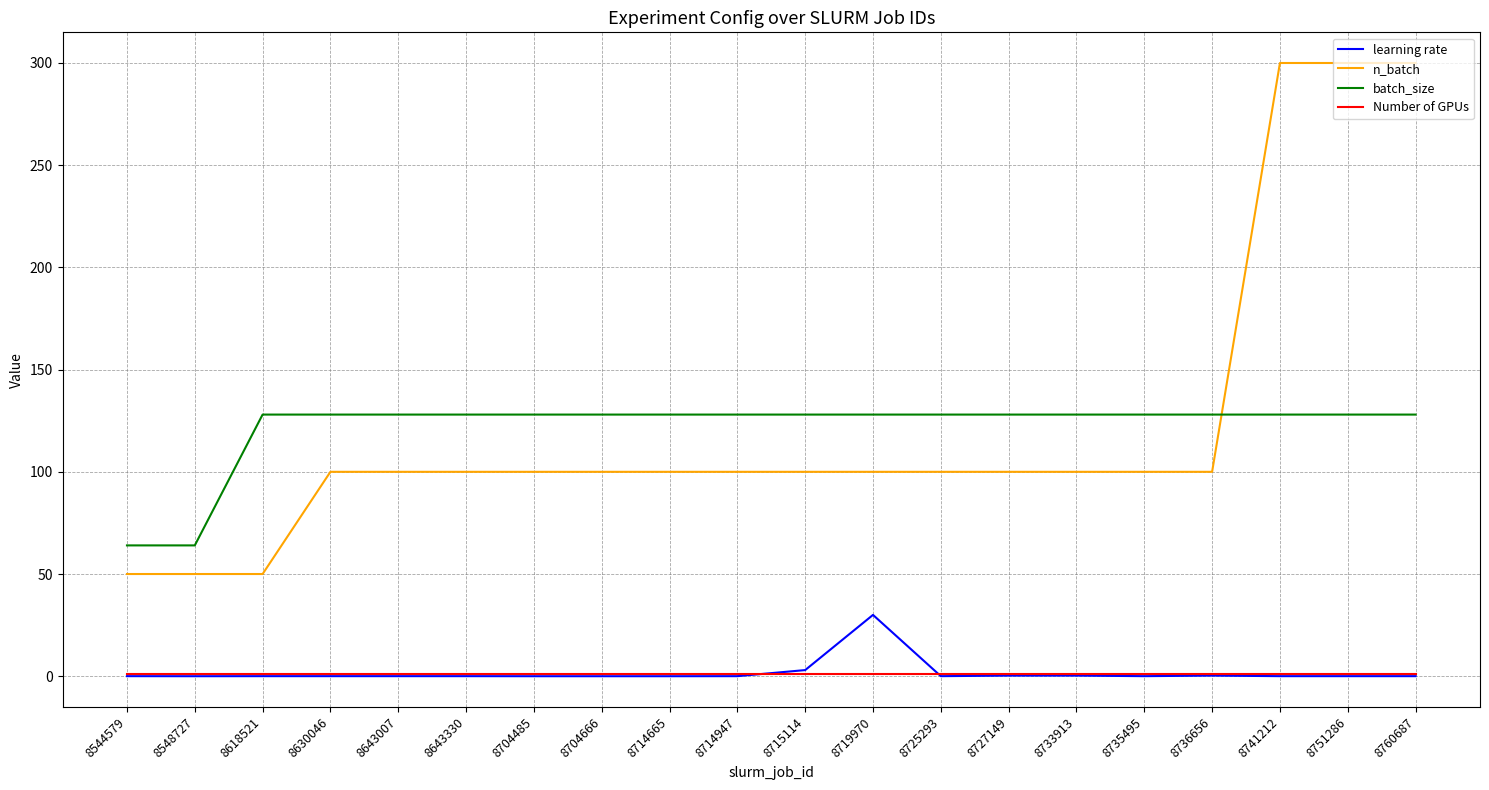

Read the batch_size value at 8704666.

128.0